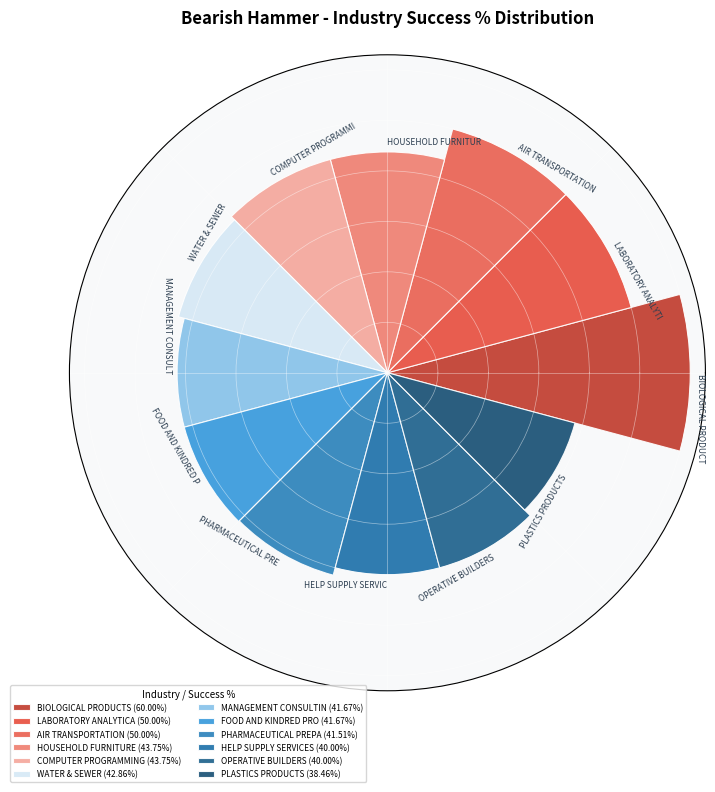

Does the chart contain any negative values?

No